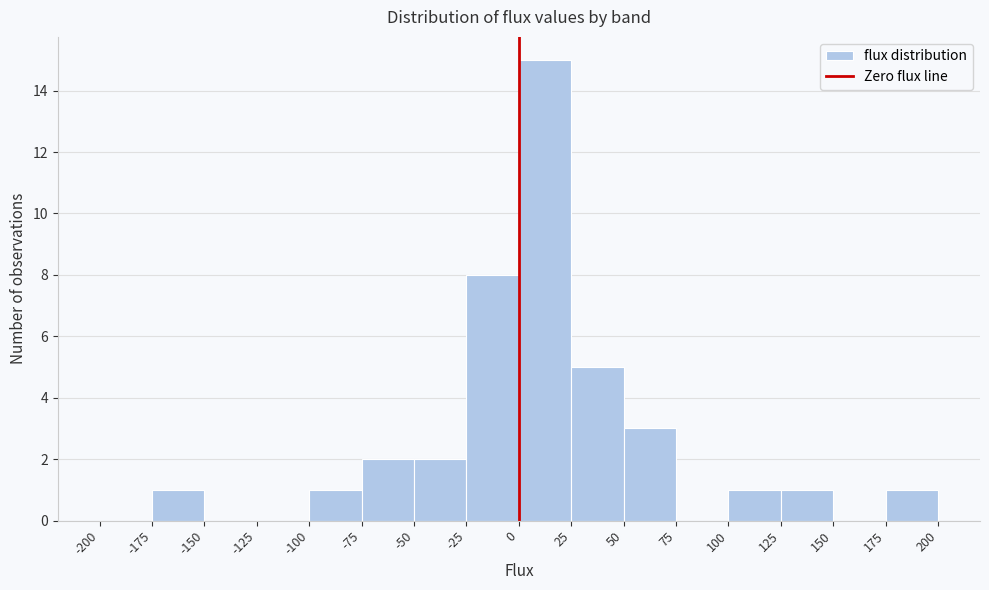

Reading left to right, list every bar in this chart as the range it spans on the x-axis followed by its height. The values are not printed on the chart, so give them approximately, as read against the axis.

-200 to -175: 0
-175 to -150: 1
-150 to -125: 0
-125 to -100: 0
-100 to -75: 1
-75 to -50: 2
-50 to -25: 2
-25 to 0: 8
0 to 25: 15
25 to 50: 5
50 to 75: 3
75 to 100: 0
100 to 125: 1
125 to 150: 1
150 to 175: 0
175 to 200: 1